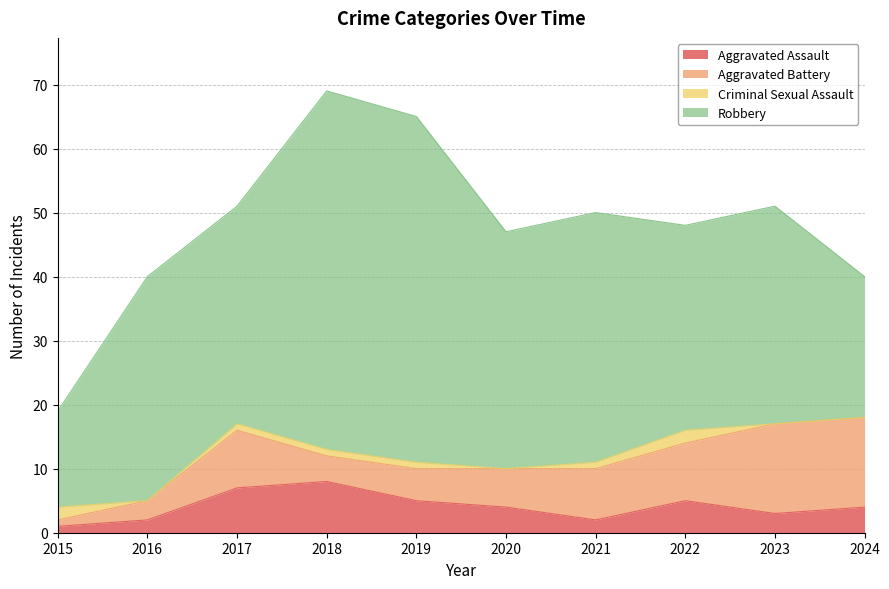

What is the maximum value for Aggravated Assault?

8